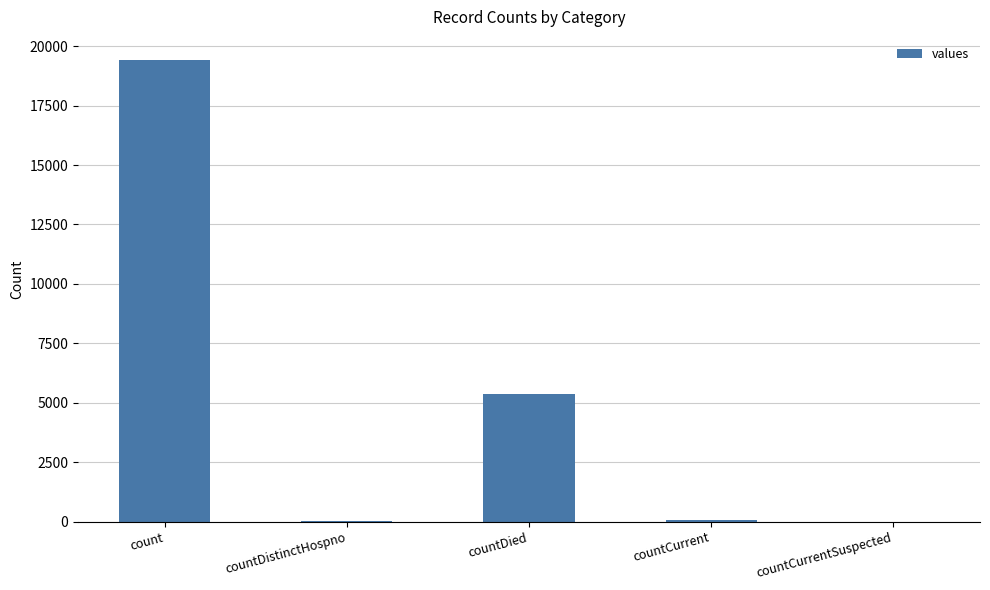

What is the maximum value shown in the chart?

19420